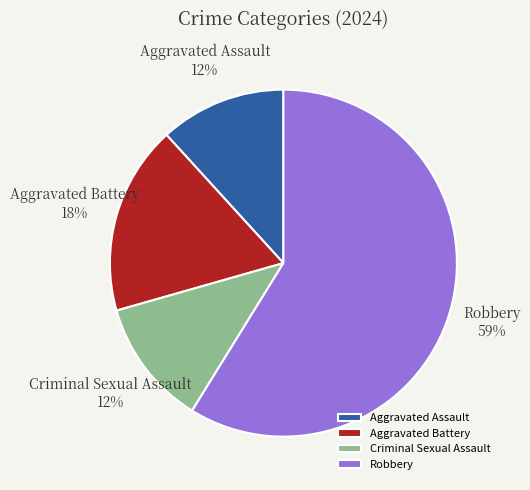

Combined, do Robbery and Criminal Sexual Assault account for over 50%?

Yes